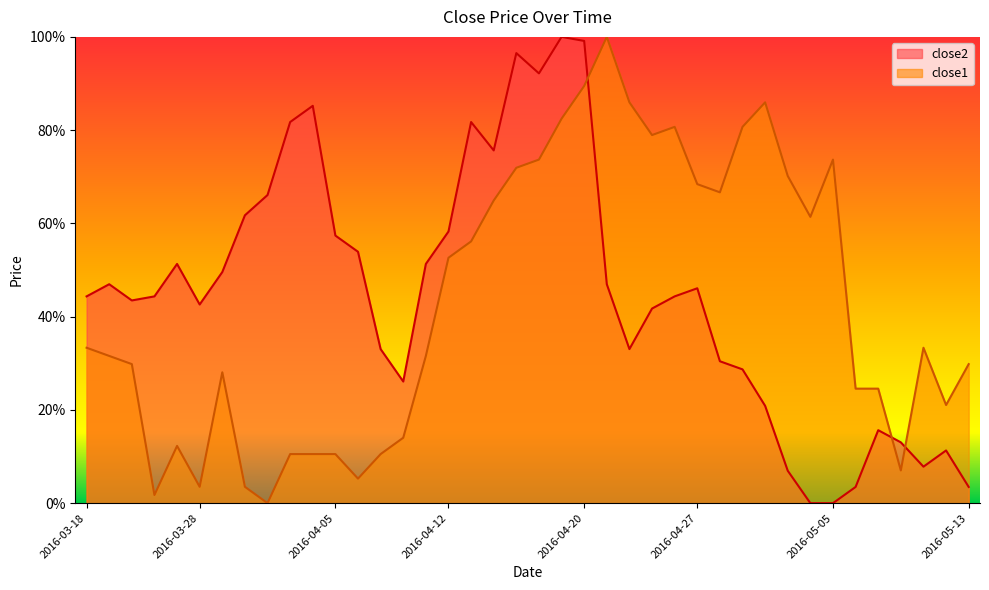

Which has a higher value, 2016-04-12 or 2016-05-05?

2016-04-12